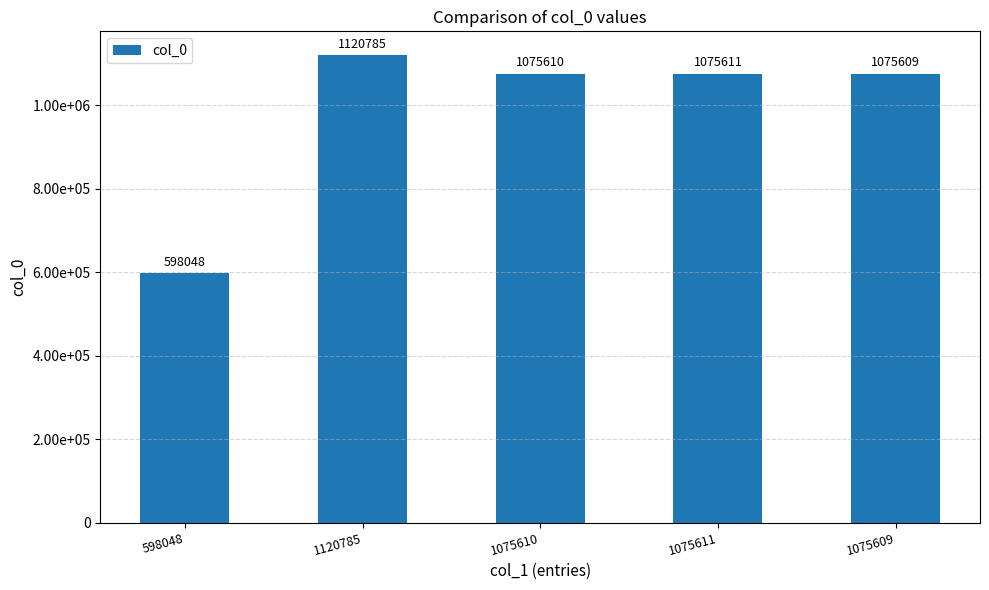

Reading left to right, transcribe all the data shown in this chart.

598048	1120785	1075610	1075611	1075609